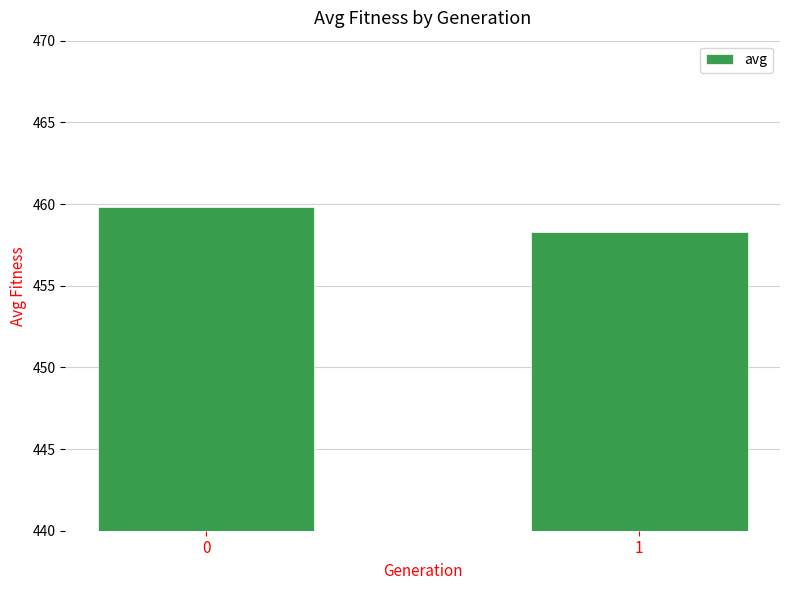

What is the change in value from 0 to 1?

-1.5